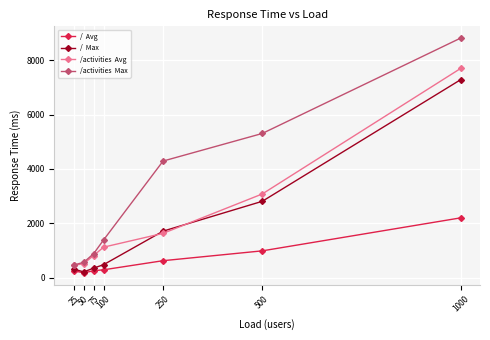

What is the greatest value displayed?

8814